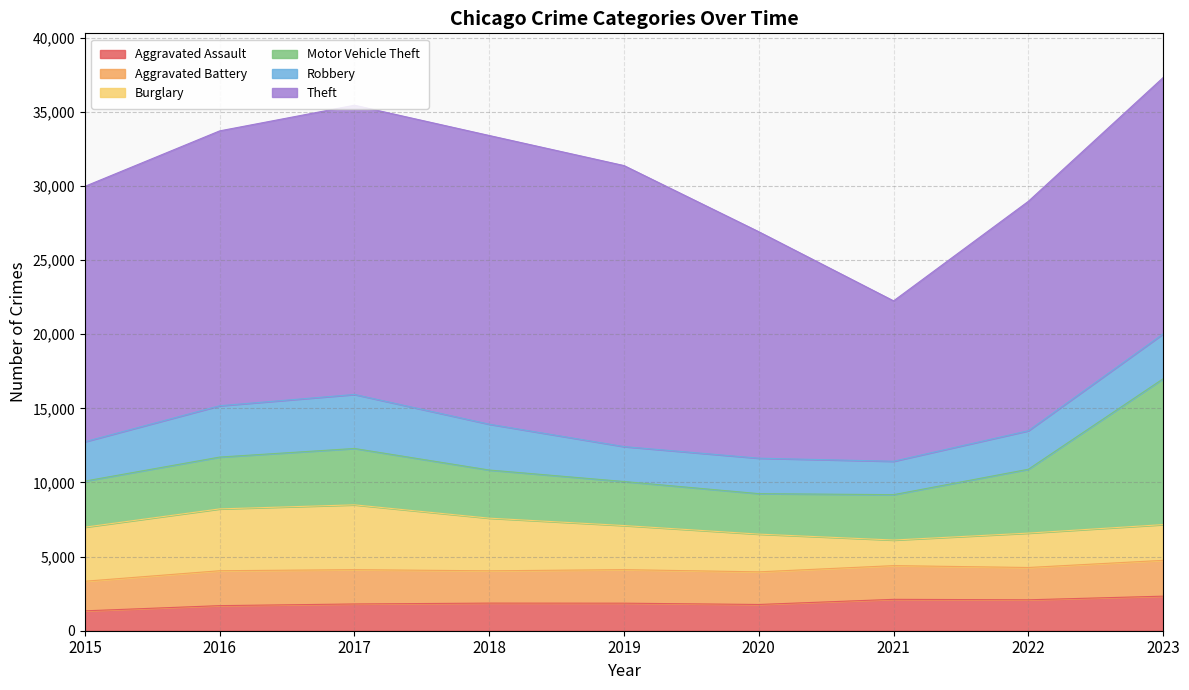

At which label does Burglary reach its peak?

2017